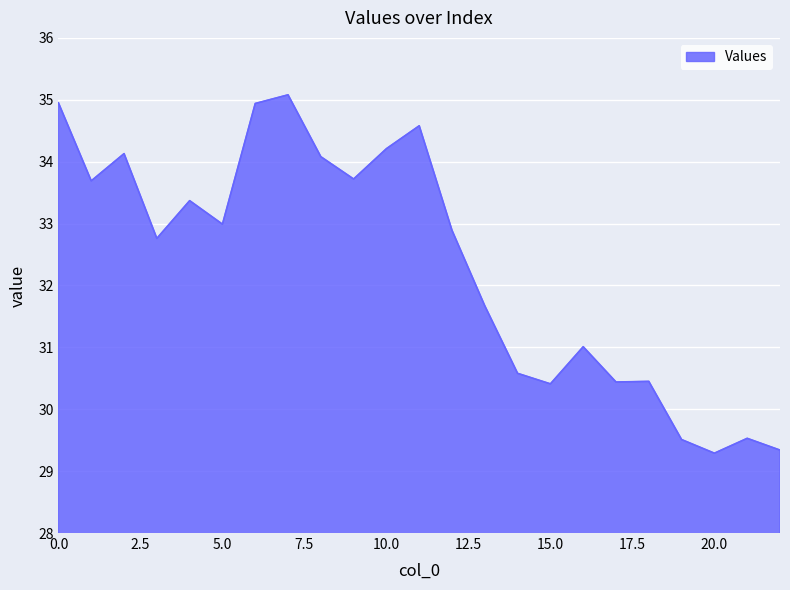

What is the smallest value displayed?

29.3